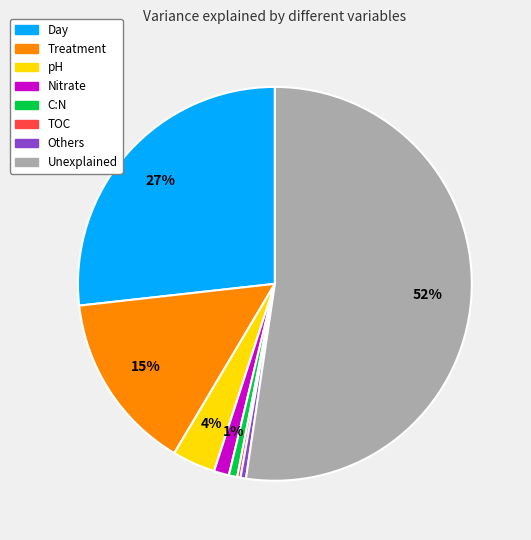

To the nearest percent, what is the average slice percentage?

12%